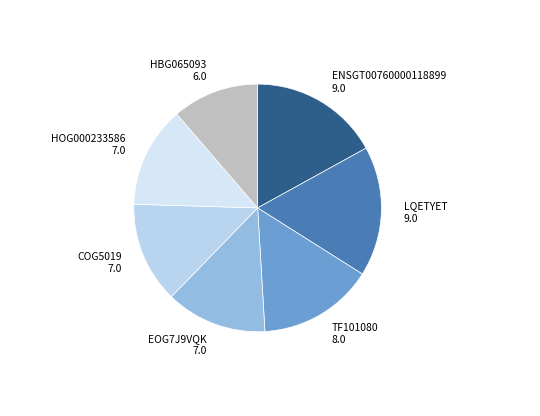

To the nearest percent, what is the average slice percentage?

14%